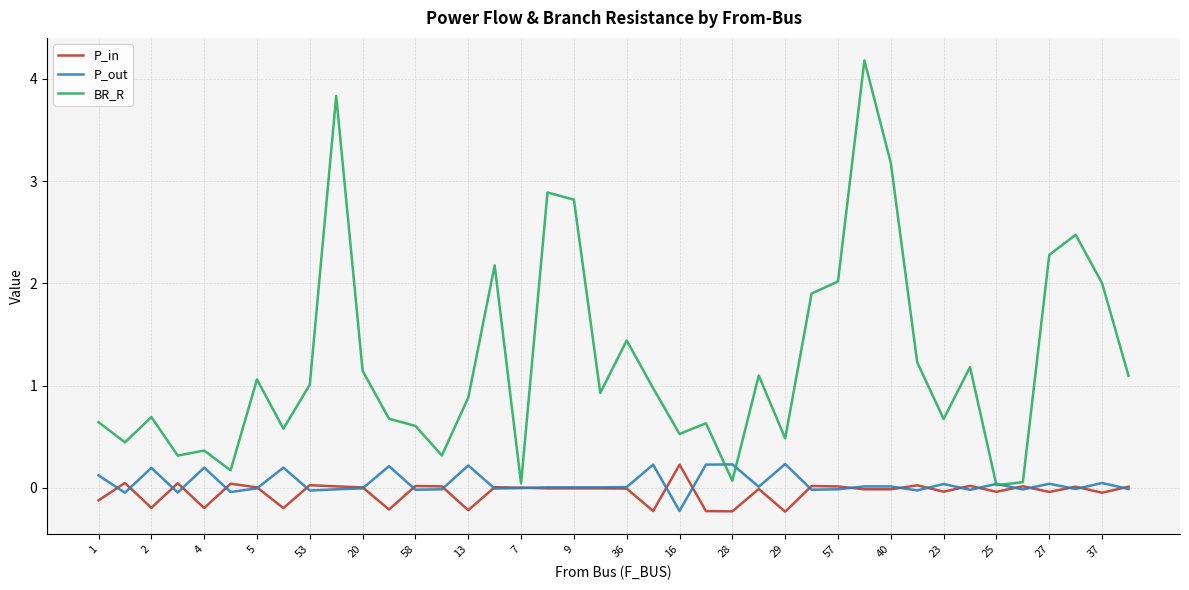

How many interior local peaks does the BR_R series have?

12